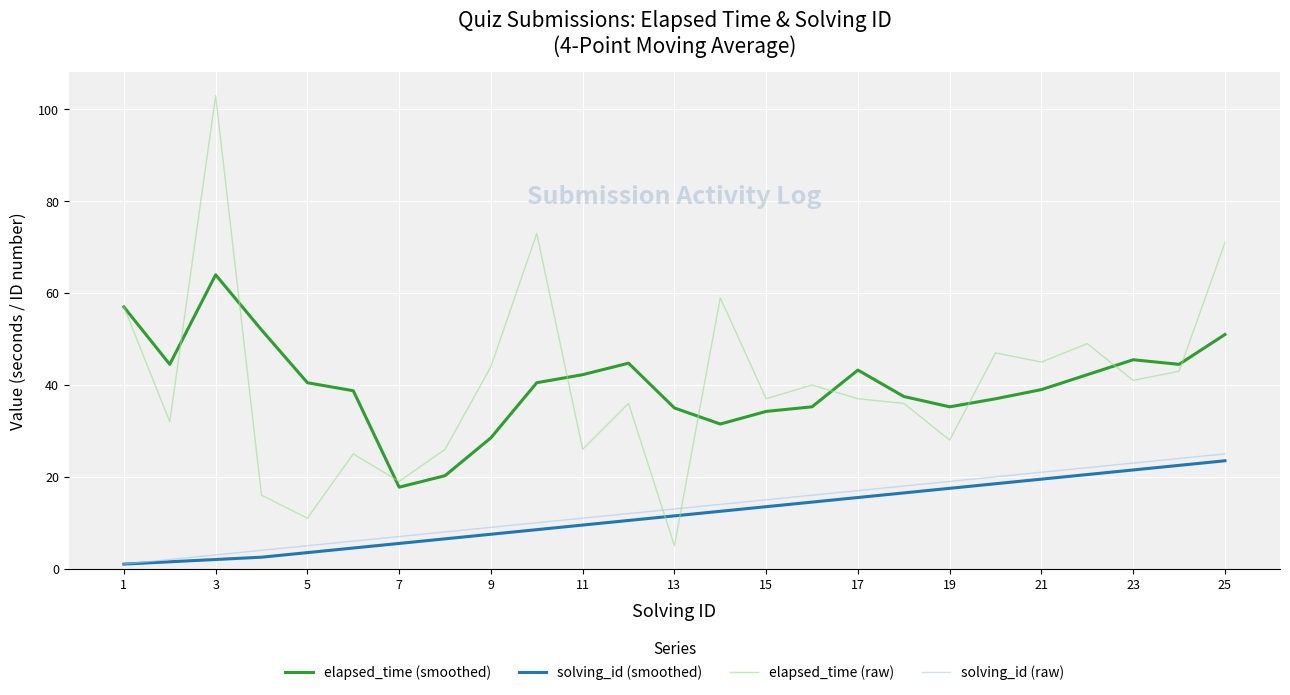

How many series are shown in this chart?

4